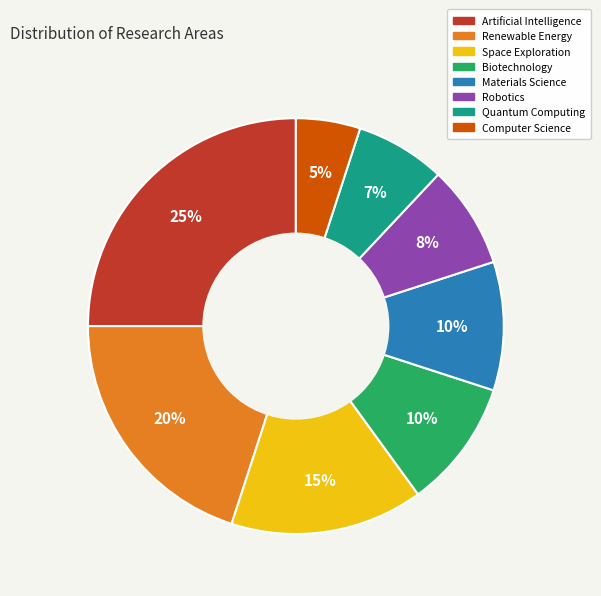

To the nearest percent, what is the difference between the Artificial Intelligence and Quantum Computing slice percentages?

18%